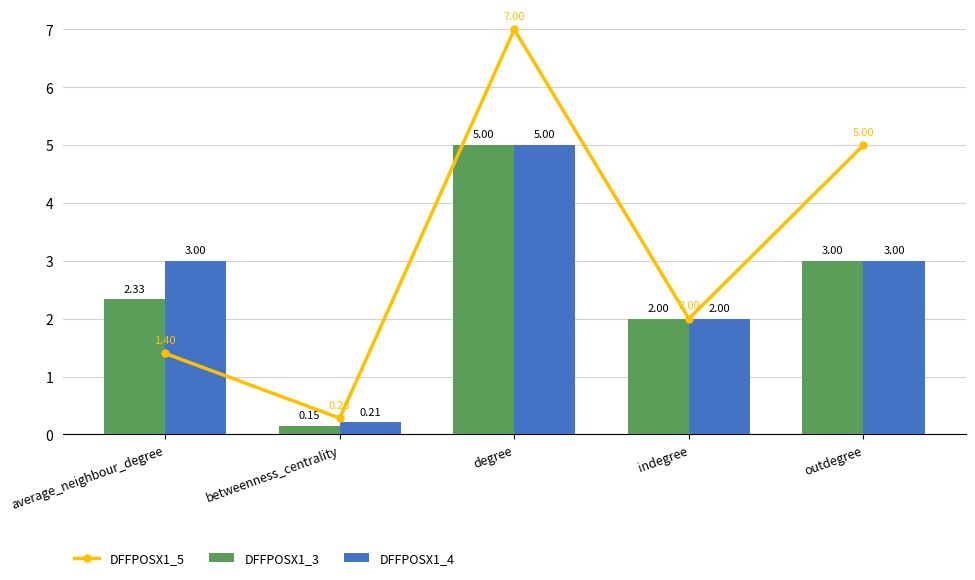

Reading left to right, list all the values displayed in this chart.

DFFPOSX1_5: average_neighbour_degree=1.4	betweenness_centrality=0.3	degree=7.0	indegree=2.0	outdegree=5.0
DFFPOSX1_3: average_neighbour_degree=2.3	betweenness_centrality=0.2	degree=5.0	indegree=2.0	outdegree=3.0
DFFPOSX1_4: average_neighbour_degree=3.0	betweenness_centrality=0.2	degree=5.0	indegree=2.0	outdegree=3.0